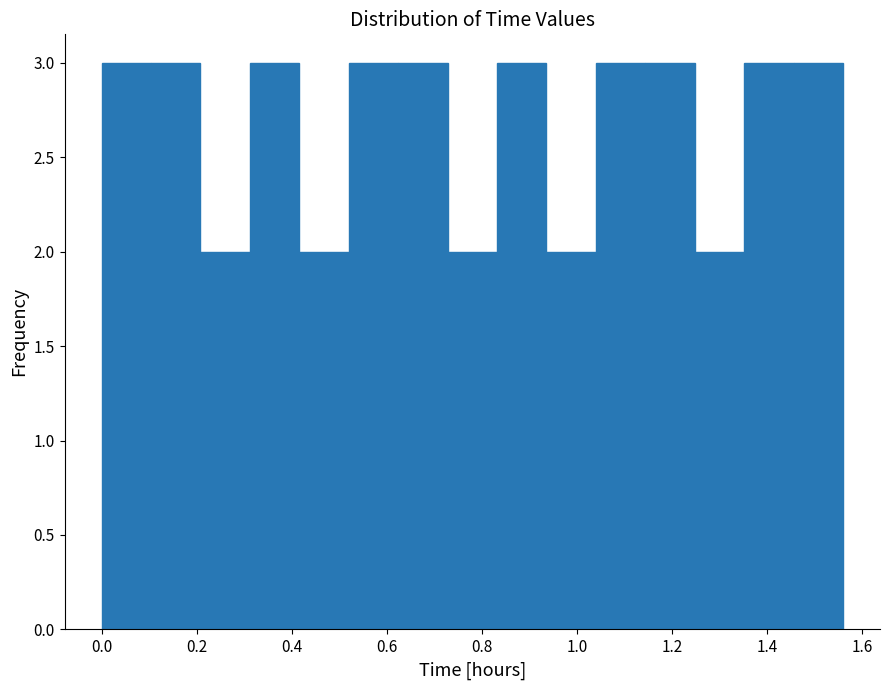

What is the height of the bar covering 0.520 to 0.624 on the x-axis? Neither the bar edges nor the heights are printed on the chart, so give them approximately, as read against the axes.

3